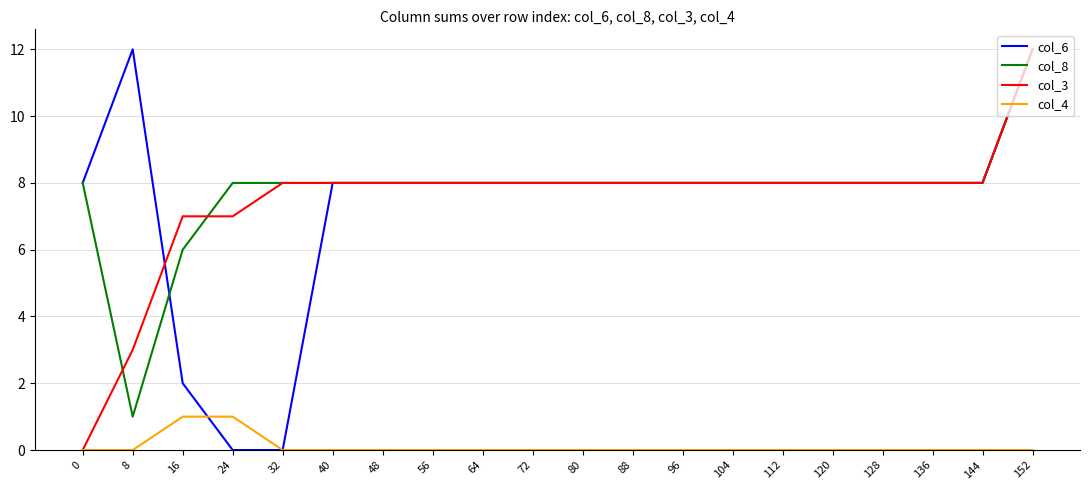

The col_6 series shows 13 at 104. True or false?

False